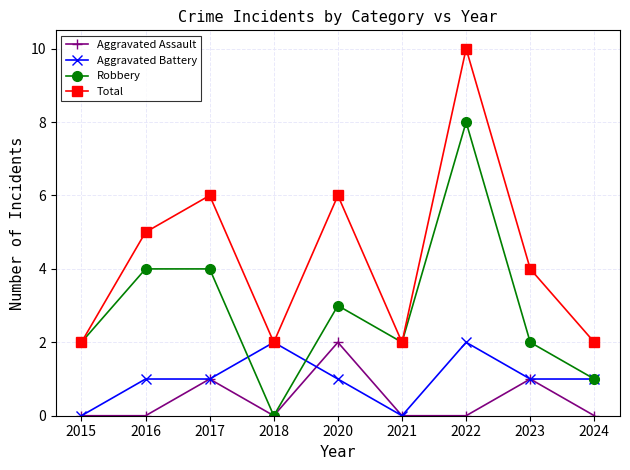

Which series changed the most between 2016 and 2023?

Robbery